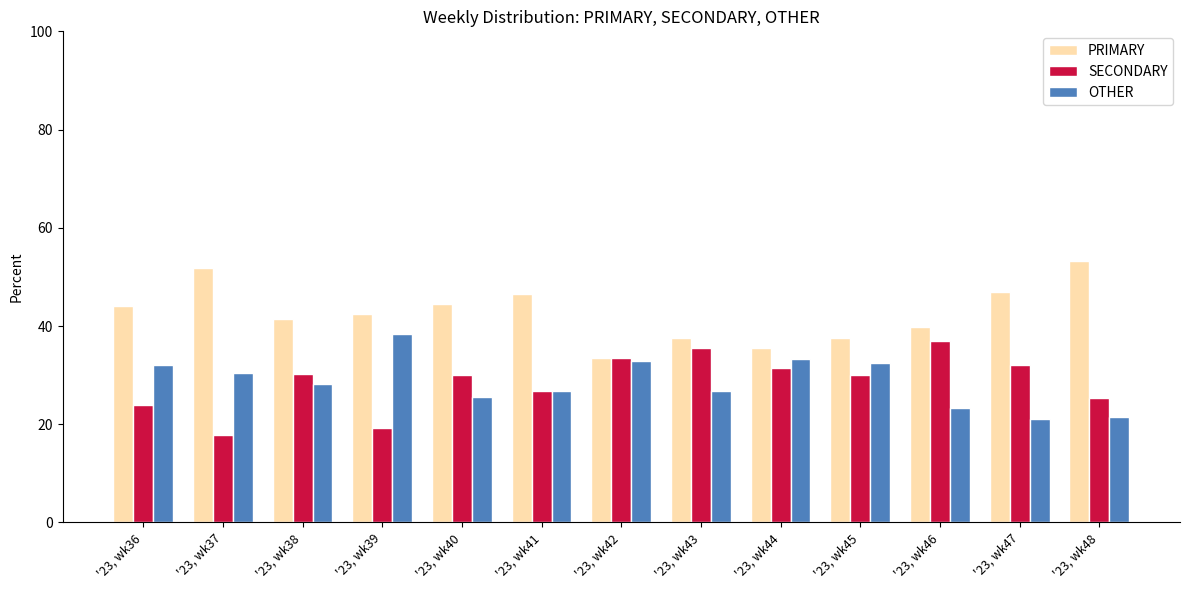

Where does the PRIMARY series first go above 42?

'23, wk36